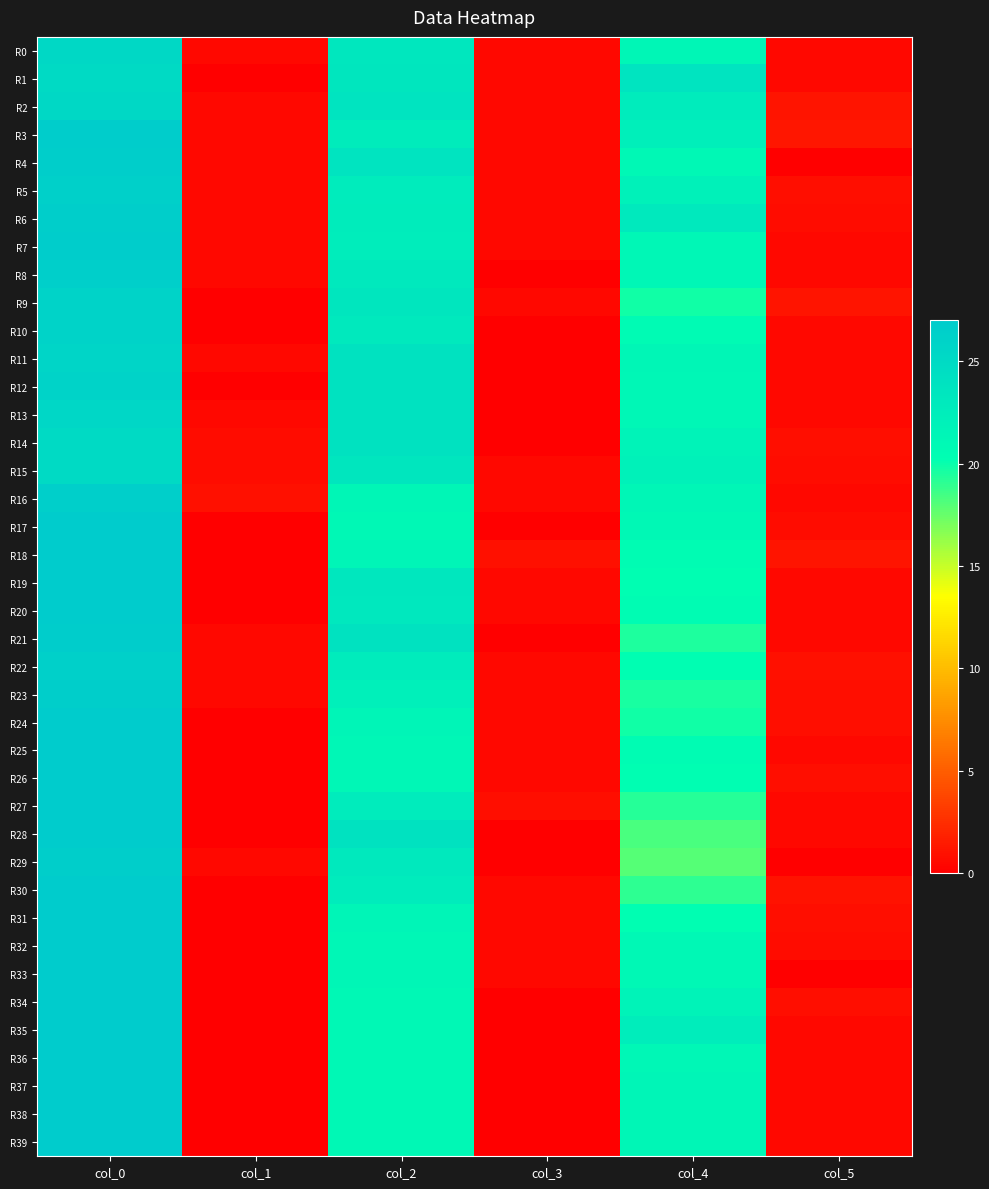

Reading left to right, list all the values displayed in this chart.

R0: col_0=25.2	col_1=0.4	col_2=23.3	col_3=0.5	col_4=21.3	col_5=0.5
R1: col_0=25.0	col_1=0.0	col_2=23.5	col_3=0.5	col_4=23.8	col_5=0.4
R2: col_0=25.2	col_1=0.4	col_2=23.8	col_3=0.4	col_4=22.8	col_5=1.1
R3: col_0=26.8	col_1=0.4	col_2=22.7	col_3=0.5	col_4=22.3	col_5=1.2
R4: col_0=26.7	col_1=0.5	col_2=23.8	col_3=0.4	col_4=21.0	col_5=0.0
R5: col_0=26.3	col_1=0.5	col_2=22.8	col_3=0.4	col_4=22.0	col_5=0.8
R6: col_0=26.7	col_1=0.5	col_2=22.7	col_3=0.5	col_4=23.0	col_5=0.7
R7: col_0=26.8	col_1=0.4	col_2=22.5	col_3=0.5	col_4=21.2	col_5=0.4
R8: col_0=26.5	col_1=0.5	col_2=23.0	col_3=0.0	col_4=21.2	col_5=0.4
R9: col_0=26.0	col_1=0.0	col_2=23.5	col_3=0.5	col_4=19.8	col_5=1.1
R10: col_0=26.0	col_1=0.0	col_2=23.0	col_3=0.0	col_4=20.8	col_5=0.4
R11: col_0=25.7	col_1=0.5	col_2=24.0	col_3=0.0	col_4=21.3	col_5=0.5
R12: col_0=26.0	col_1=0.0	col_2=24.0	col_3=0.0	col_4=21.2	col_5=0.4
R13: col_0=25.5	col_1=0.5	col_2=24.0	col_3=0.0	col_4=21.2	col_5=0.4
R14: col_0=25.0	col_1=0.7	col_2=24.0	col_3=0.0	col_4=21.8	col_5=0.8
R15: col_0=25.0	col_1=0.7	col_2=23.5	col_3=0.5	col_4=22.0	col_5=0.7
R16: col_0=26.5	col_1=0.9	col_2=21.3	col_3=0.5	col_4=21.3	col_5=0.5
R17: col_0=27.0	col_1=0.0	col_2=21.0	col_3=0.0	col_4=21.0	col_5=0.7
R18: col_0=27.0	col_1=0.0	col_2=21.5	col_3=0.9	col_4=20.5	col_5=1.1
R19: col_0=27.0	col_1=0.0	col_2=23.3	col_3=0.5	col_4=20.3	col_5=0.5
R20: col_0=27.0	col_1=0.0	col_2=23.2	col_3=0.4	col_4=20.5	col_5=0.5
R21: col_0=26.8	col_1=0.4	col_2=24.0	col_3=0.0	col_4=19.5	col_5=0.5
R22: col_0=26.3	col_1=0.5	col_2=22.8	col_3=0.4	col_4=20.3	col_5=0.9
R23: col_0=26.6	col_1=0.5	col_2=22.2	col_3=0.4	col_4=19.6	col_5=0.8
R24: col_0=27.0	col_1=0.0	col_2=21.5	col_3=0.5	col_4=19.8	col_5=0.8
R25: col_0=27.0	col_1=0.0	col_2=21.2	col_3=0.4	col_4=20.7	col_5=0.5
R26: col_0=27.0	col_1=0.0	col_2=21.2	col_3=0.4	col_4=20.2	col_5=0.8
R27: col_0=27.0	col_1=0.0	col_2=22.8	col_3=0.8	col_4=19.2	col_5=0.4
R28: col_0=27.0	col_1=0.0	col_2=24.0	col_3=0.0	col_4=18.2	col_5=0.4
R29: col_0=26.7	col_1=0.5	col_2=23.0	col_3=0.0	col_4=18.0	col_5=0.0
R30: col_0=27.0	col_1=0.0	col_2=22.8	col_3=0.4	col_4=19.0	col_5=1.0
R31: col_0=27.0	col_1=0.0	col_2=21.5	col_3=0.5	col_4=20.2	col_5=0.8
R32: col_0=27.0	col_1=0.0	col_2=21.2	col_3=0.4	col_4=21.0	col_5=0.7
R33: col_0=27.0	col_1=0.0	col_2=21.3	col_3=0.5	col_4=21.0	col_5=0.0
R34: col_0=27.0	col_1=0.0	col_2=21.0	col_3=0.0	col_4=21.8	col_5=0.8
R35: col_0=27.0	col_1=0.0	col_2=21.0	col_3=0.0	col_4=22.5	col_5=0.5
R36: col_0=27.0	col_1=0.0	col_2=21.0	col_3=0.0	col_4=21.2	col_5=0.4
R37: col_0=27.0	col_1=0.0	col_2=21.0	col_3=0.0	col_4=21.5	col_5=0.5
R38: col_0=27.0	col_1=0.0	col_2=21.0	col_3=0.0	col_4=21.3	col_5=0.5
R39: col_0=27.0	col_1=0.0	col_2=21.0	col_3=0.0	col_4=21.4	col_5=0.5